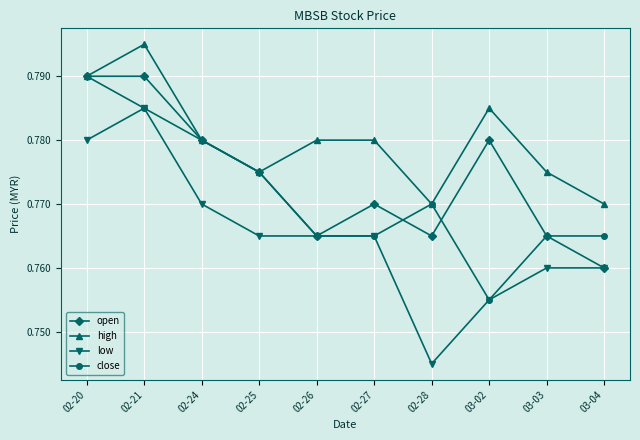

What is the sum of the high values at 02-25 and 02-28?

1.5